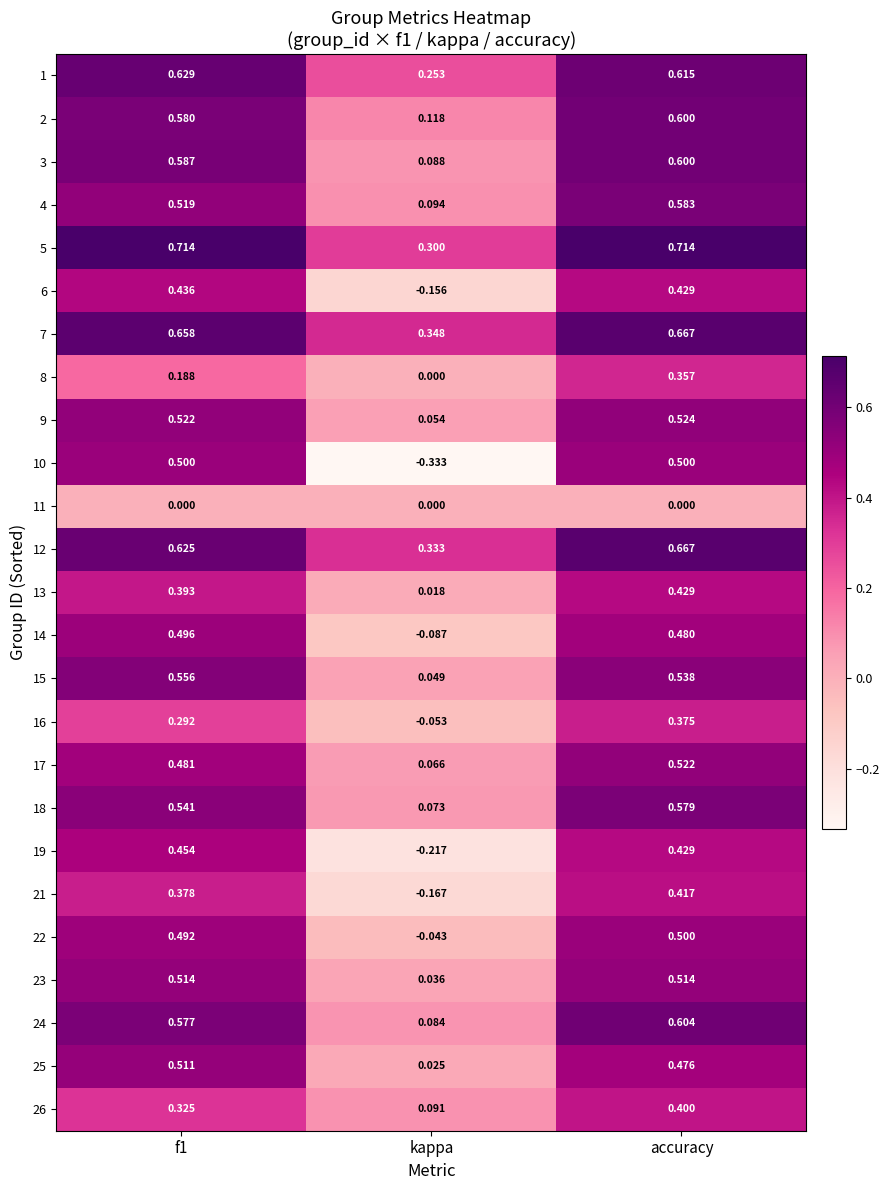

What is the total value across all series at f1?

12.0